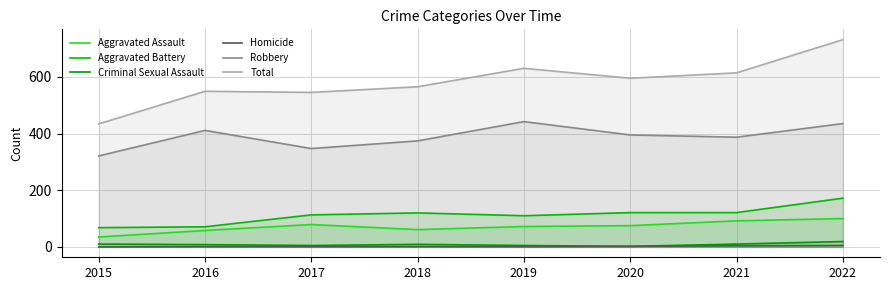

Which category has the lowest value across all series?

2015